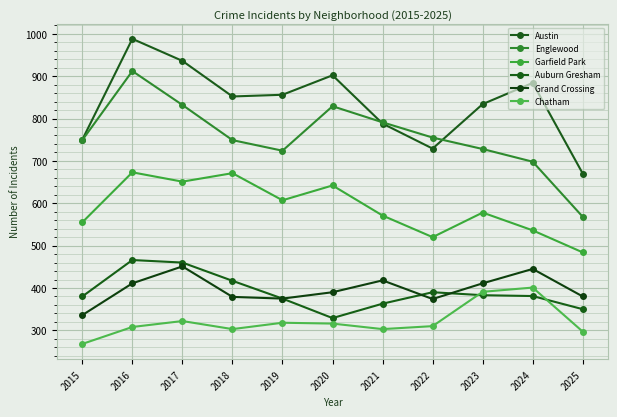

Which series has the largest total across all categories?

Austin